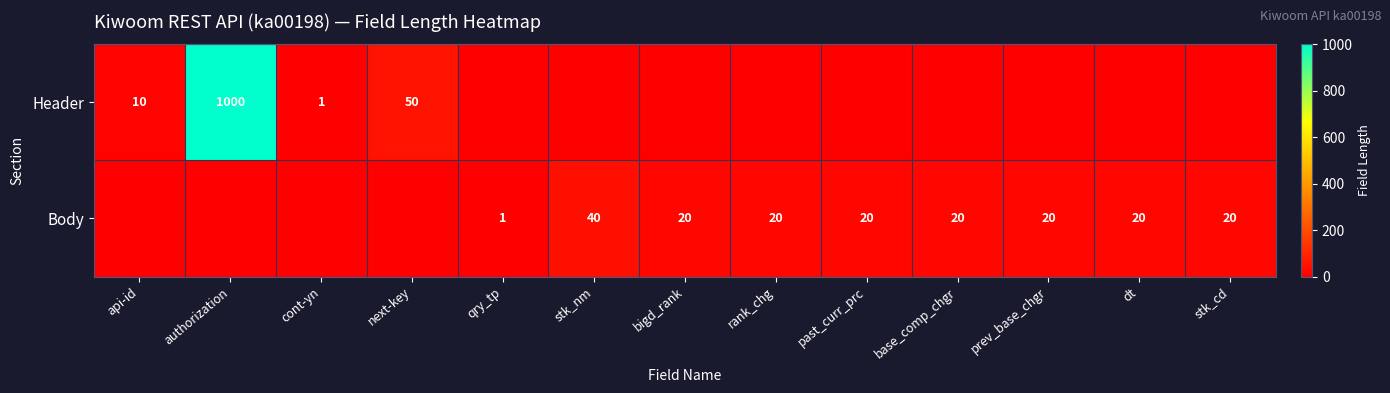

Is it true that Body equals 20 at prev_base_chgr?

True